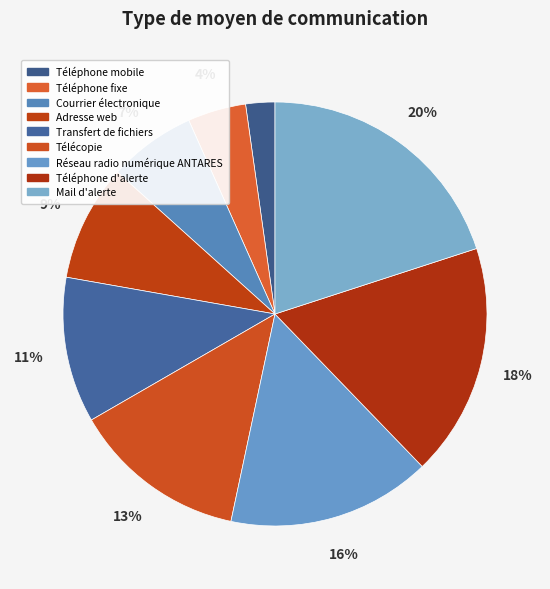

Is the sum of Courrier électronique and Mail d'alerte greater than half?

No